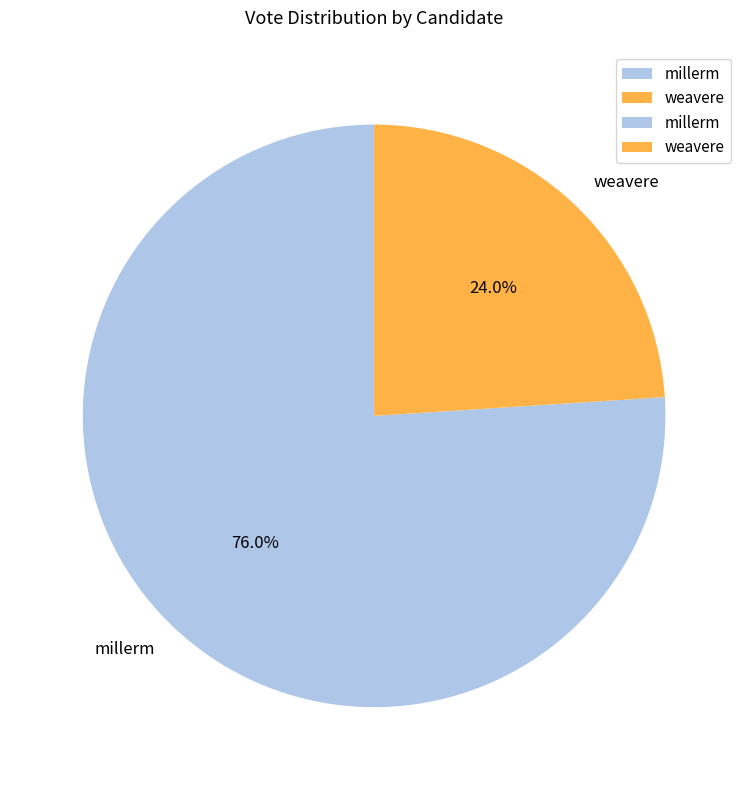

Combined, do millerm and weavere account for over 50%?

Yes